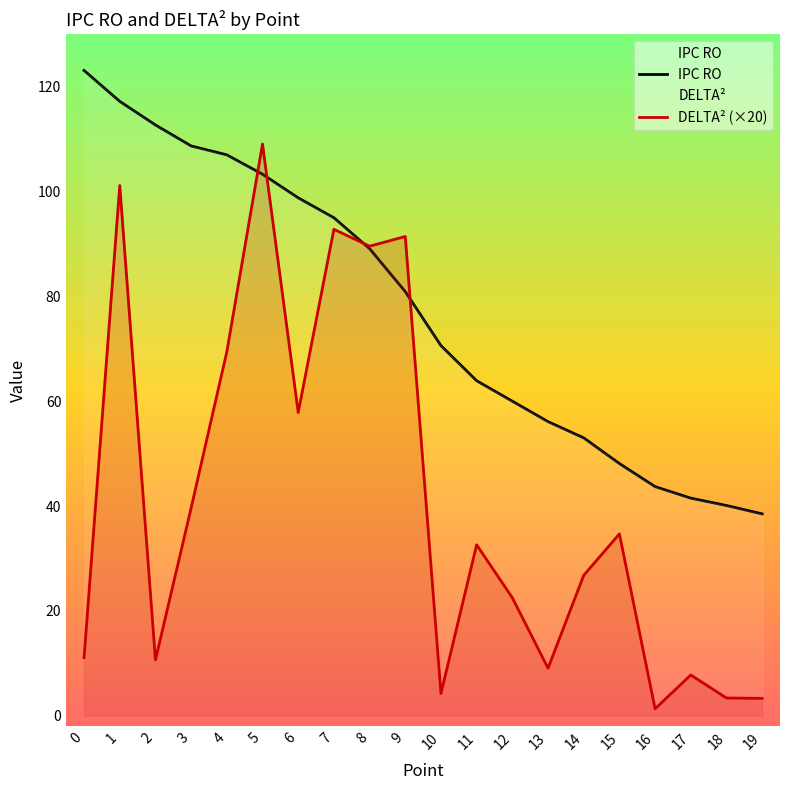

At which category is the sum across all series the highest?

1